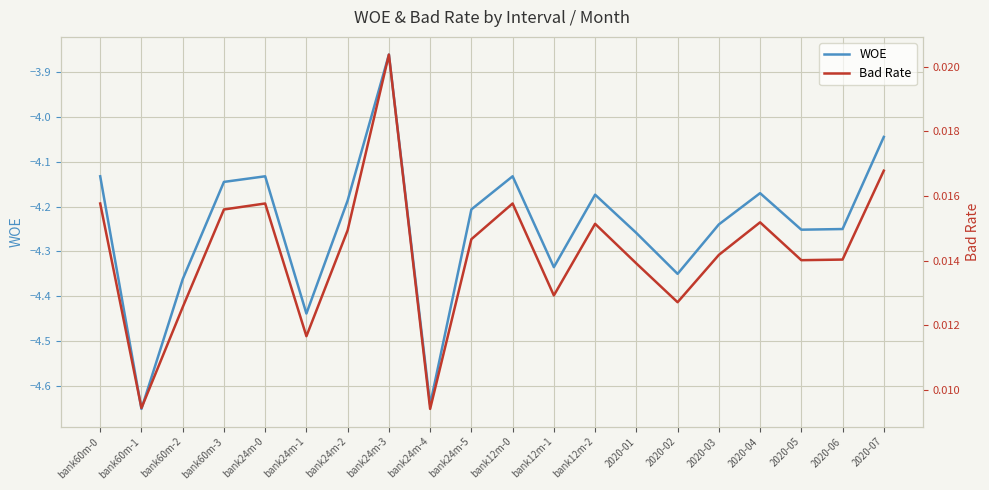

True or false: WOE and Bad Rate cross at least once.

False